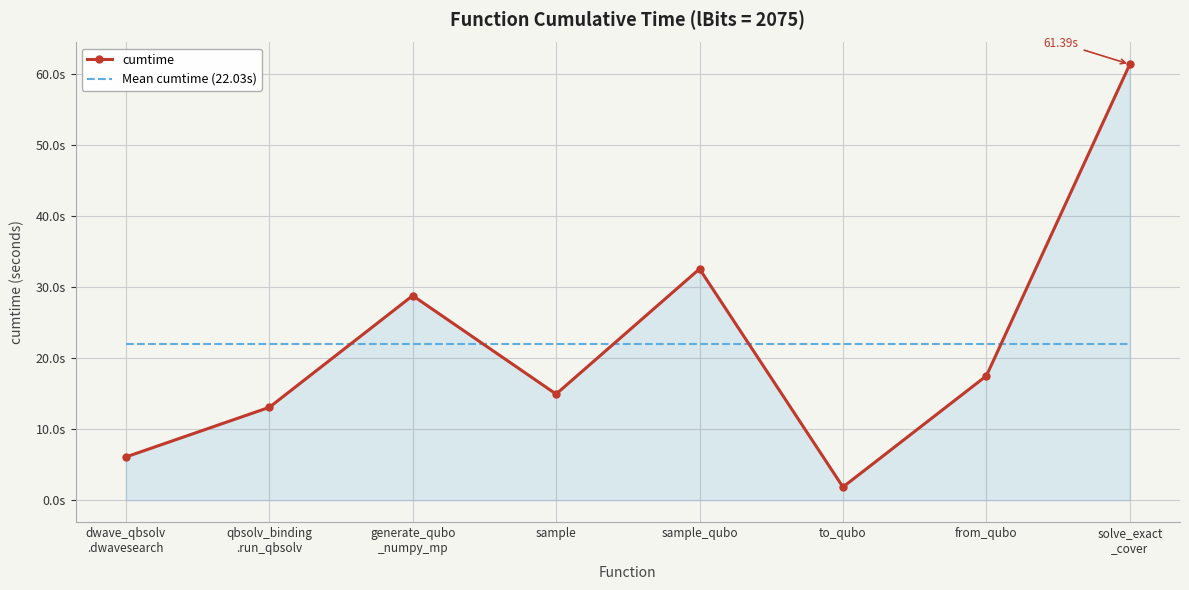

What is the smallest value displayed?

1.9